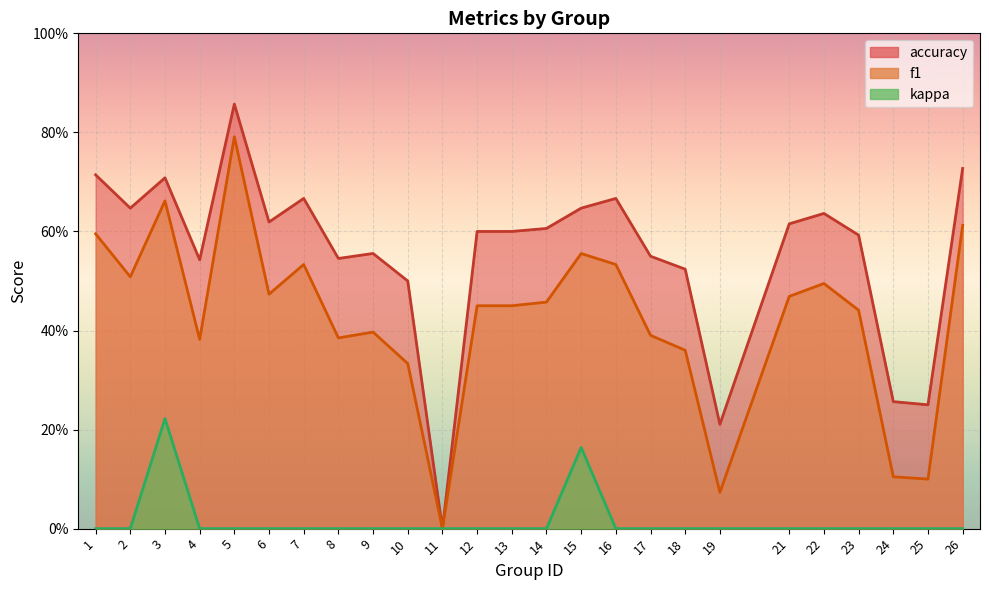

Where is accuracy nearest to the value 0?

11